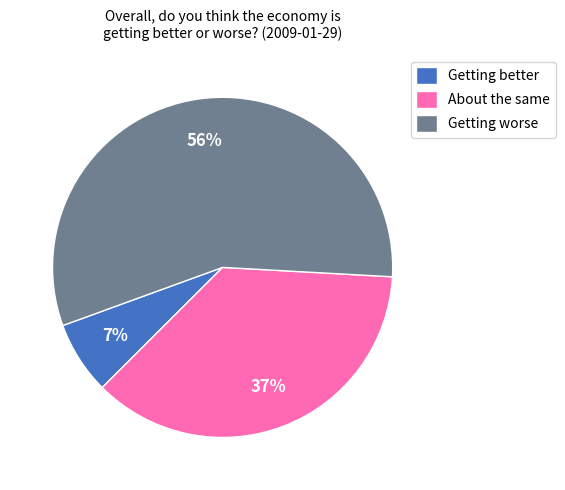

Which has a higher value, About the same or Getting worse?

Getting worse